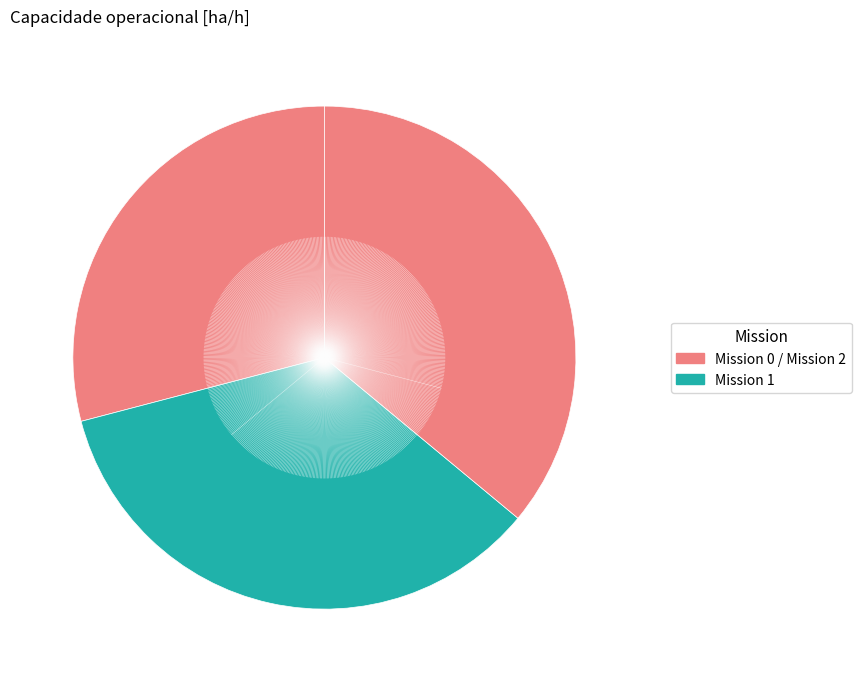

How many slices are in this pie chart?

3